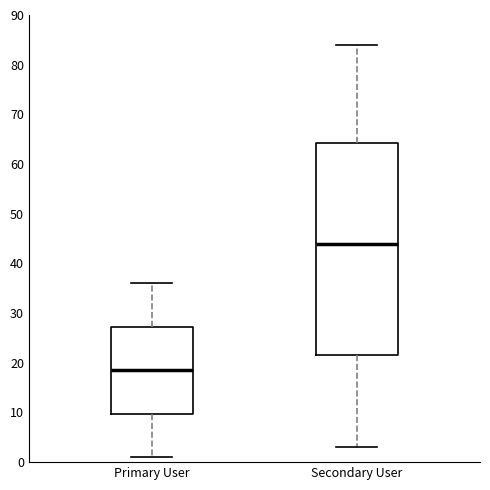

Reading left to right, read every box against the y-axis: the position of its median line, the range the box covers, and the ends of its whiskers. The values are not printed on the chart, so give them approximately, as read against the axis.

Primary User: median 19, box 10 to 27, whiskers 1 to 36
Secondary User: median 44, box 22 to 64, whiskers 3 to 84